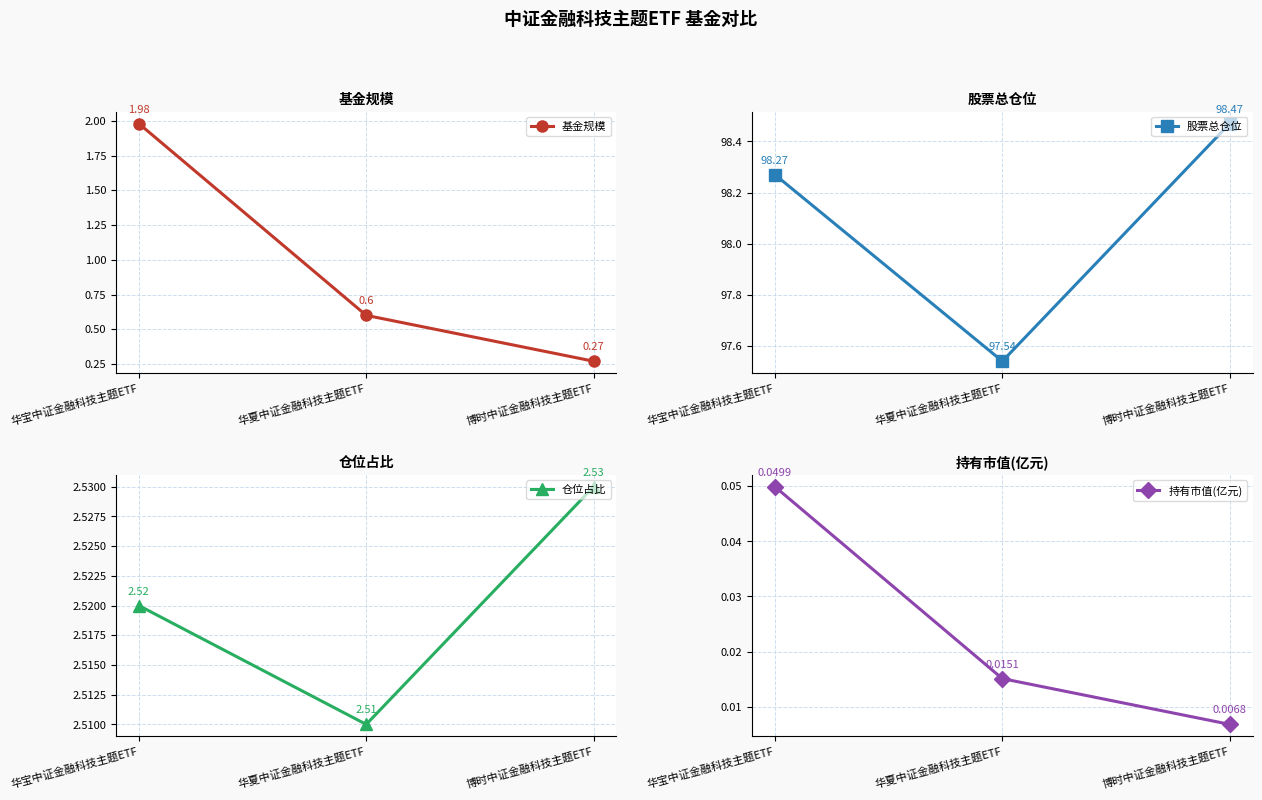

True or false: 仓位占比 has a value of 3.6 at 博时中证金融科技主题ETF.

False